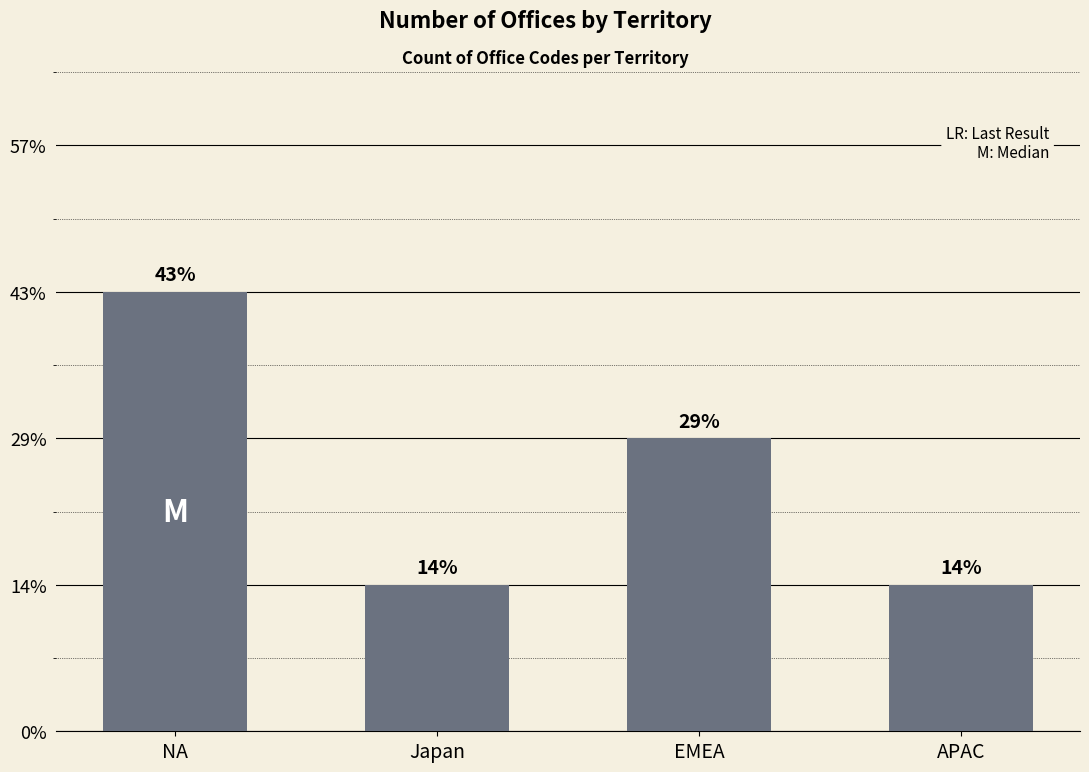

What position from the right is Japan?

3